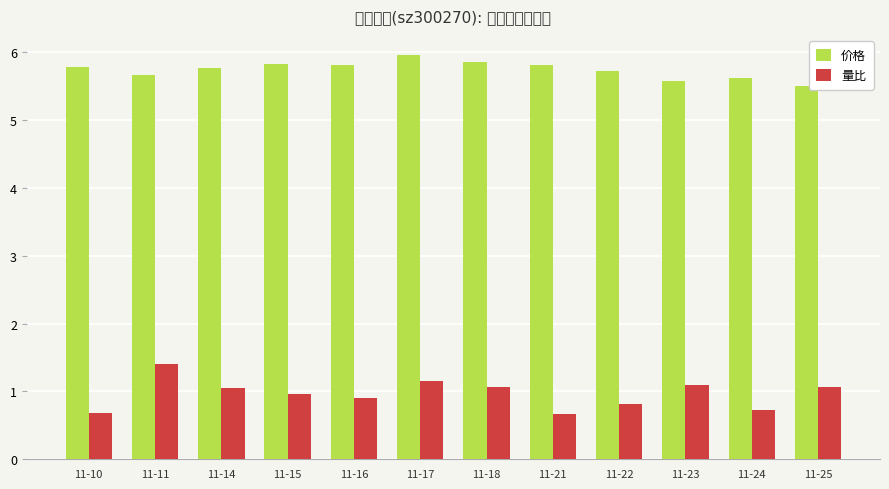

How many distinct data groups are displayed?

2